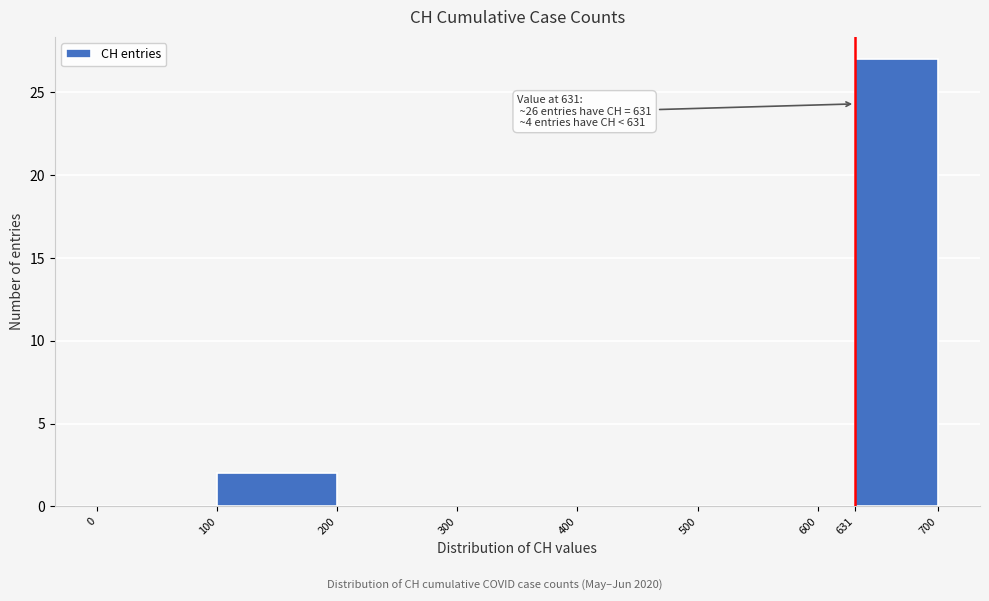

Which range on the x-axis has the tallest bar?

631 to 700